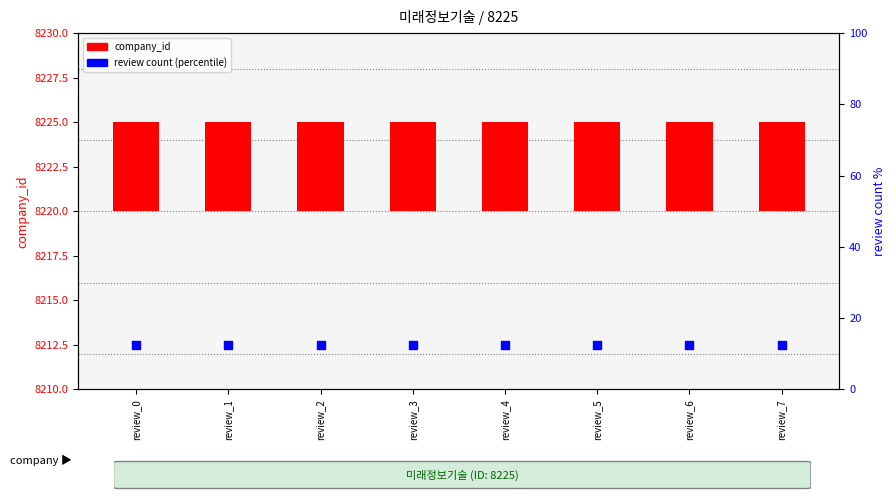

At which category is the sum across all series the highest?

review_0